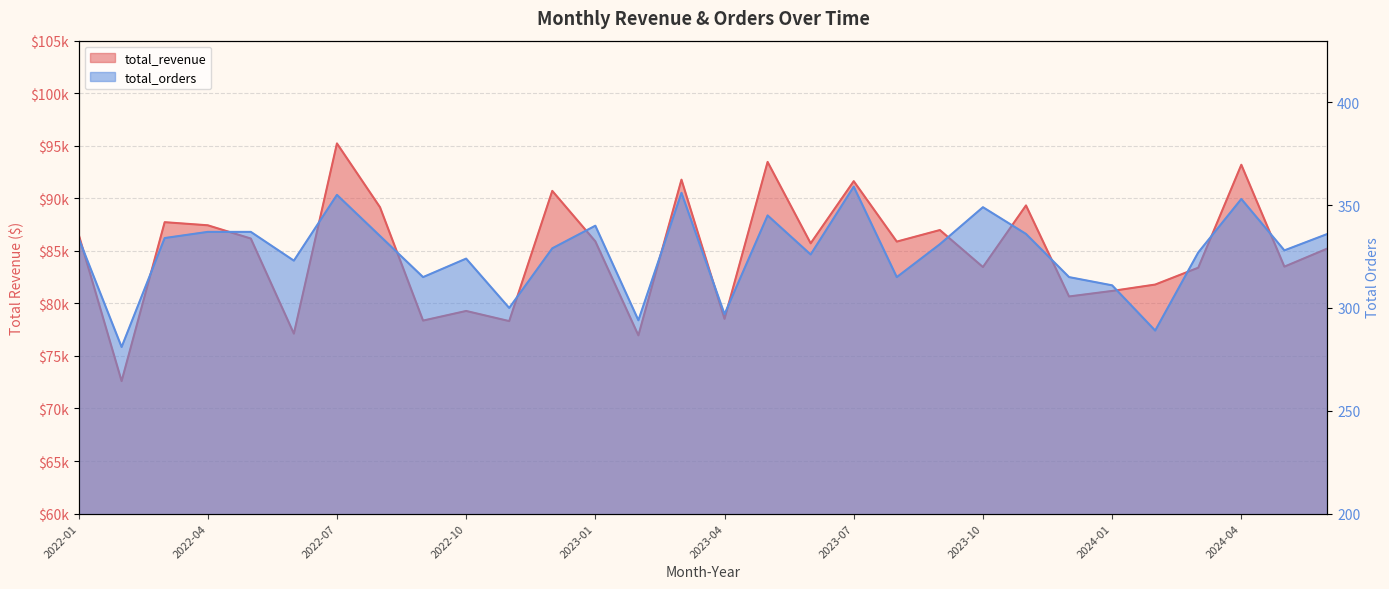

Where is the first local maximum for total_revenue?

2022-03